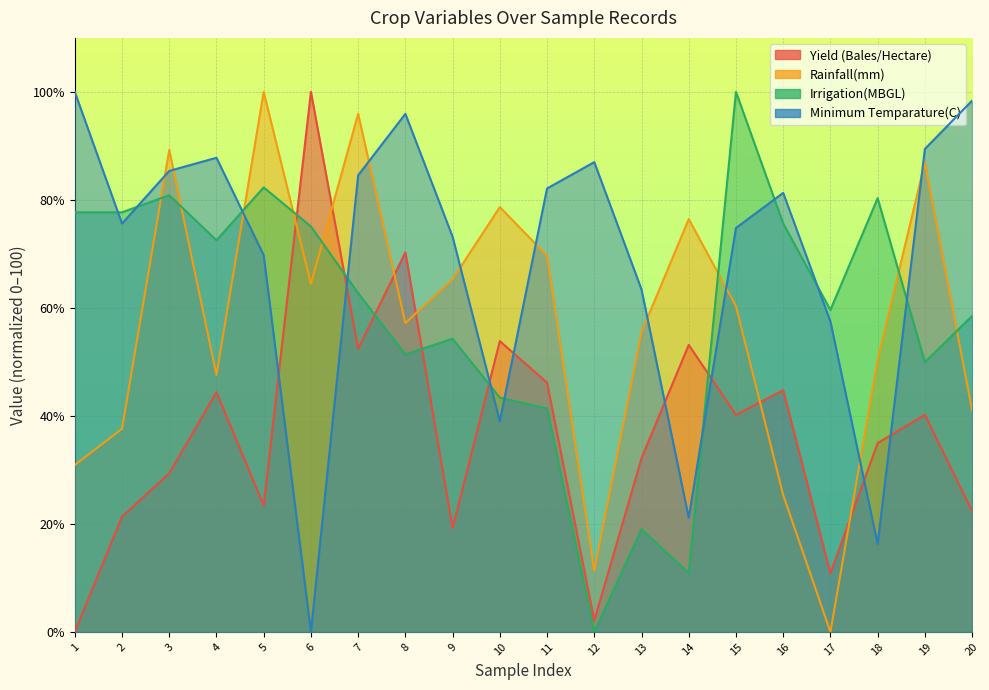

Reading right to left, list all the values displayed in this chart.

Yield (Bales/Hectare): 20=22.4	19=40.2	18=35.0	17=10.8	16=44.8	15=40.2	14=53.1	13=32.2	12=2.1	11=46.2	10=53.8	9=19.2	8=70.3	7=52.4	6=100.0	5=23.4	4=44.4	3=29.4	2=21.3	1=0.0
Rainfall(mm): 20=41.0	19=86.9	18=50.4	17=0.0	16=25.4	15=60.3	14=76.4	13=55.5	12=11.3	11=69.7	10=78.7	9=65.3	8=57.2	7=95.9	6=64.5	5=100.0	4=47.6	3=89.3	2=37.6	1=30.9
Irrigation(MBGL): 20=58.5	19=49.9	18=80.3	17=59.6	16=75.6	15=100.0	14=10.9	13=19.0	12=0.0	11=41.4	10=43.4	9=54.3	8=51.4	7=62.7	6=75.1	5=82.3	4=72.5	3=80.9	2=77.7	1=77.7
Minimum Temparature(C): 20=98.4	19=89.4	18=16.3	17=57.5	16=81.3	15=74.8	14=21.1	13=63.4	12=87.0	11=82.1	10=39.0	9=73.2	8=95.9	7=84.6	6=0.0	5=69.8	4=87.8	3=85.4	2=75.6	1=100.0